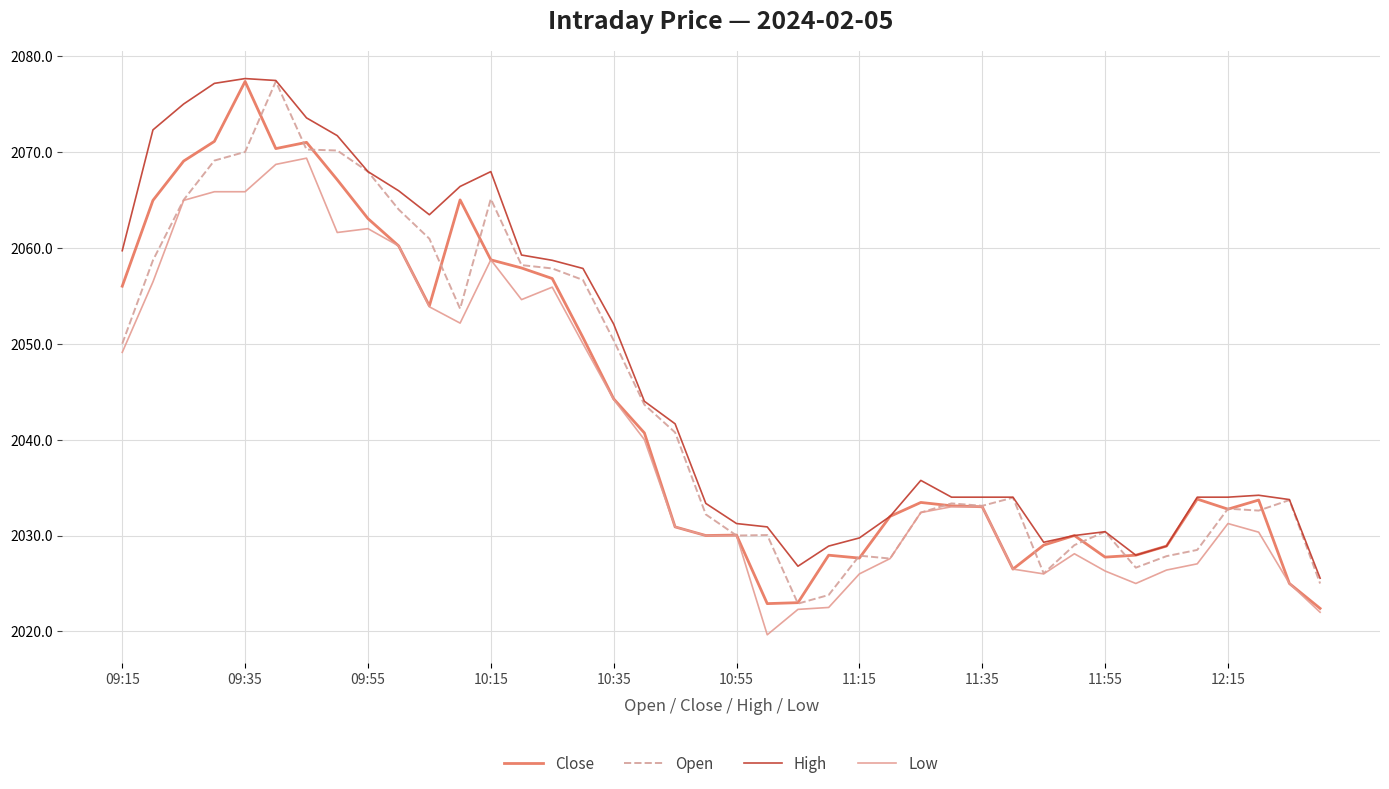

Which series has the largest total across all categories?

High